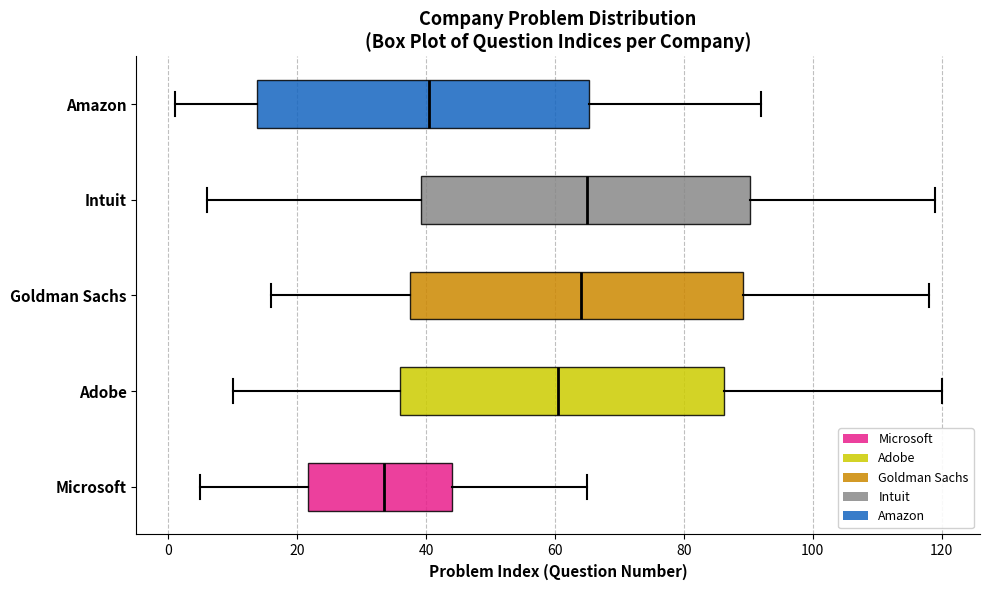

Which box's median line is the furthest to the left?

Microsoft